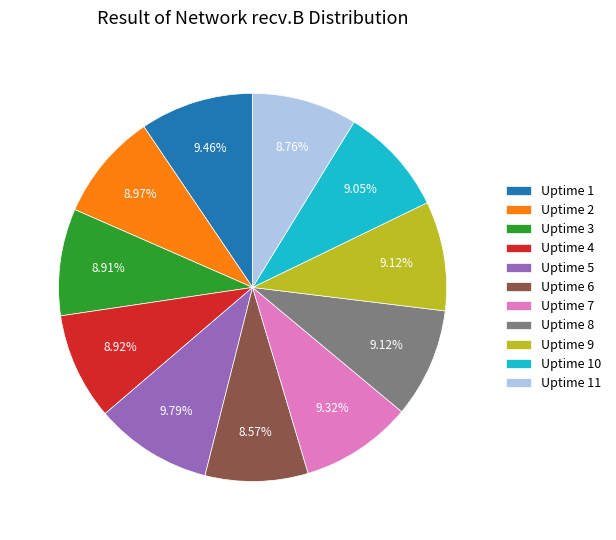

To the nearest percent, what is the difference between the Uptime 5 and Uptime 8 slice percentages?

1%